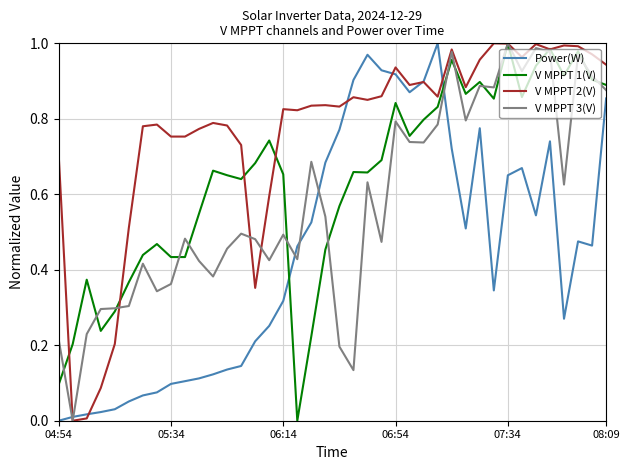

Rank the series by their average value, from highest to lowest.

V MPPT 2(V), V MPPT 1(V), V MPPT 3(V), Power(W)